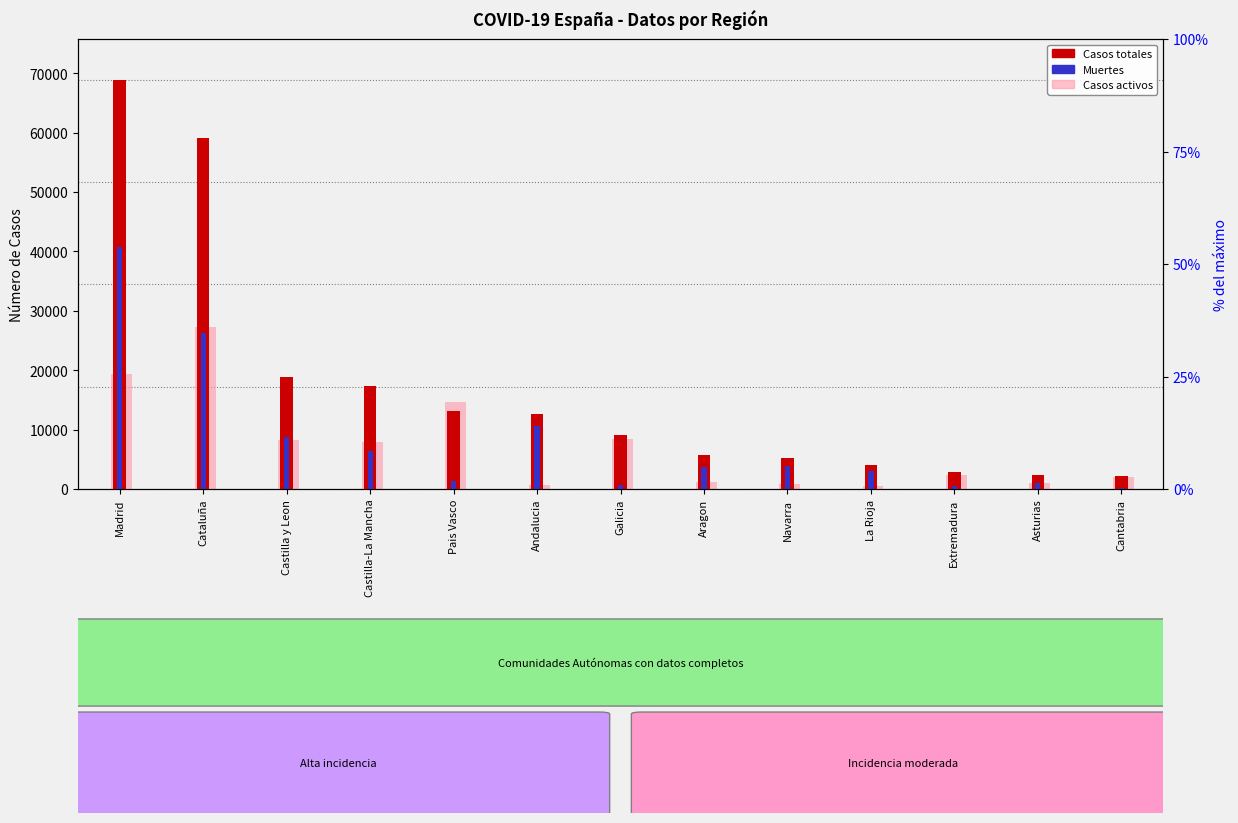

At how many categories does at least one series exceed 46797?

2